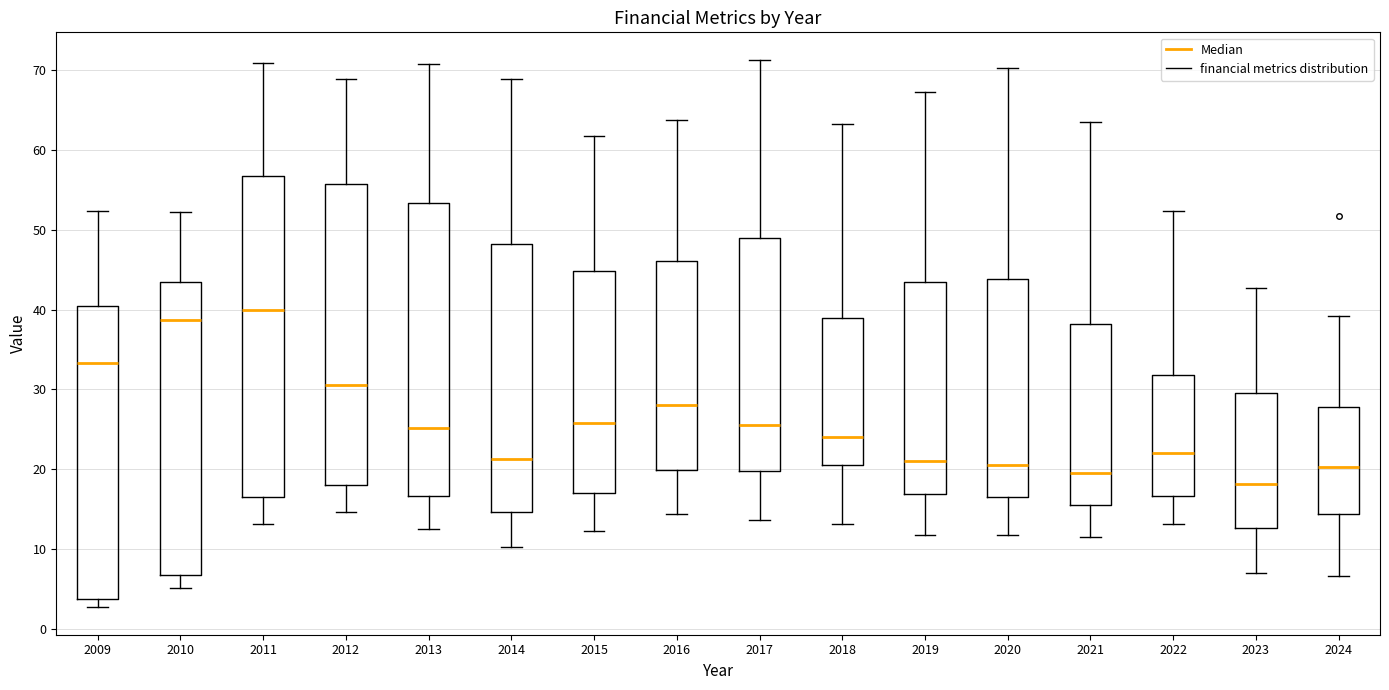

Reading left to right, read every box against the y-axis: the position of its median line, the range the box covers, and the ends of its whiskers. The values are not printed on the chart, so give them approximately, as read against the axis.

2009: median 33, box 4 to 40, whiskers 3 to 52
2010: median 39, box 7 to 44, whiskers 5 to 52
2011: median 40, box 17 to 57, whiskers 13 to 71
2012: median 31, box 18 to 56, whiskers 15 to 69
2013: median 25, box 17 to 53, whiskers 13 to 71
2014: median 21, box 15 to 48, whiskers 10 to 69
2015: median 26, box 17 to 45, whiskers 12 to 62
2016: median 28, box 20 to 46, whiskers 14 to 64
2017: median 26, box 20 to 49, whiskers 14 to 71
2018: median 24, box 21 to 39, whiskers 13 to 63
2019: median 21, box 17 to 44, whiskers 12 to 67
2020: median 21, box 17 to 44, whiskers 12 to 70
2021: median 20, box 16 to 38, whiskers 12 to 64
2022: median 22, box 17 to 32, whiskers 13 to 52
2023: median 18, box 13 to 30, whiskers 7 to 43
2024: median 20, box 14 to 28, whiskers 7 to 39